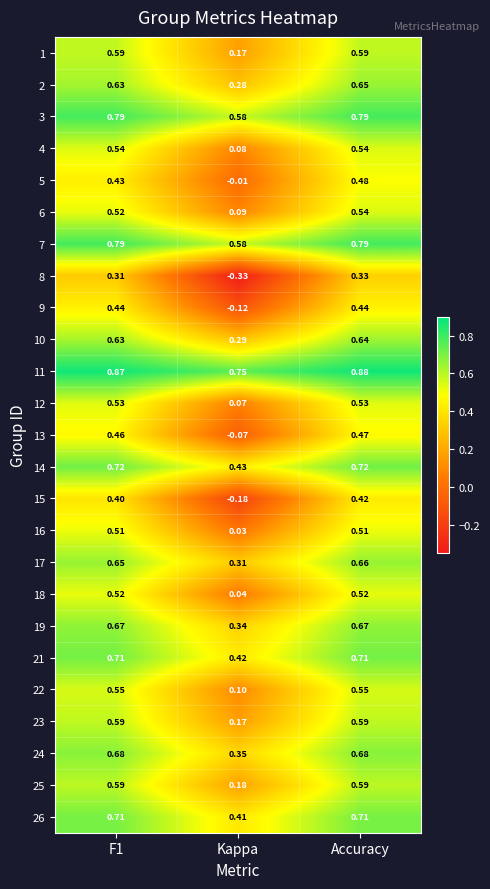

Where is 23 nearest to the value 0?

Kappa